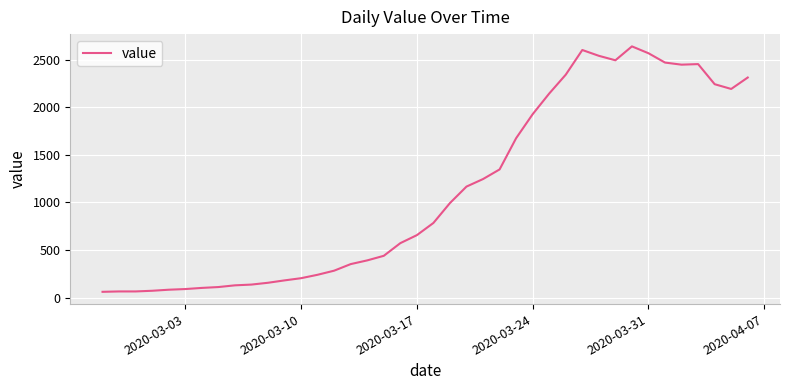

What is the smallest value displayed?

61